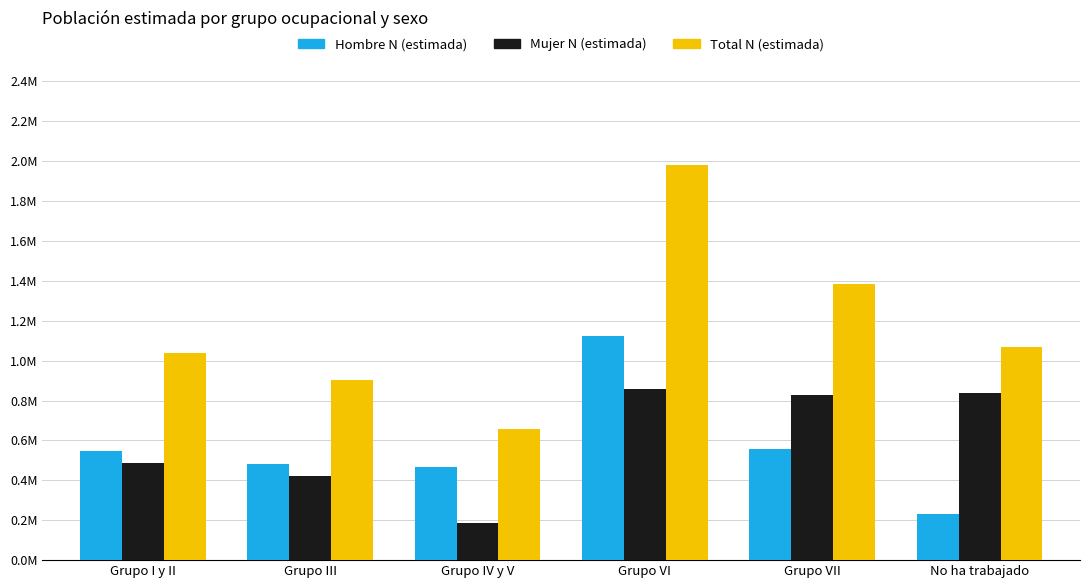

What is the maximum value for Total N (estimada)?

2.0